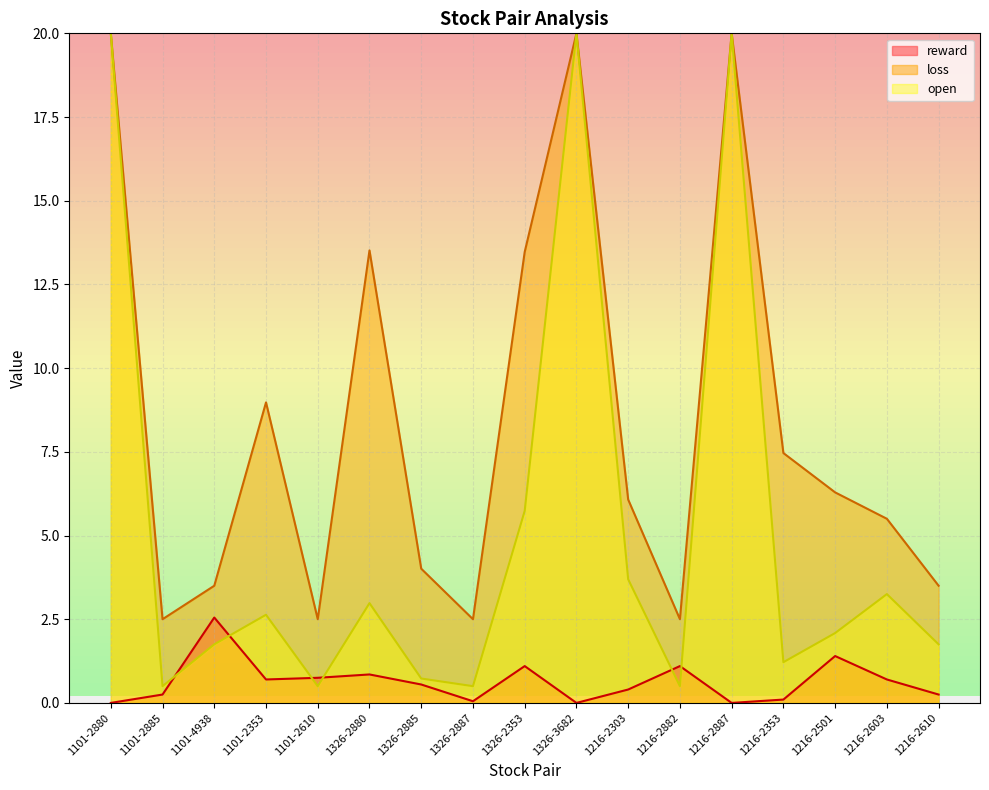

At which category does reward reach its first local peak?

1101-4938